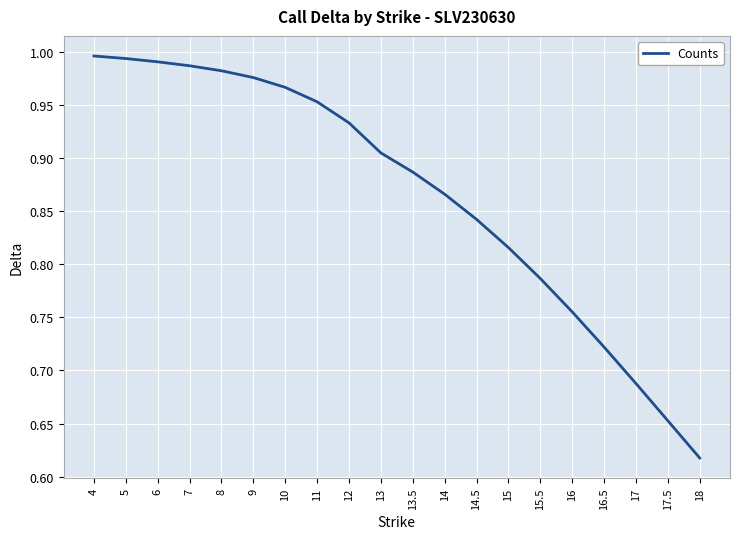

What position from the left is 15?

14